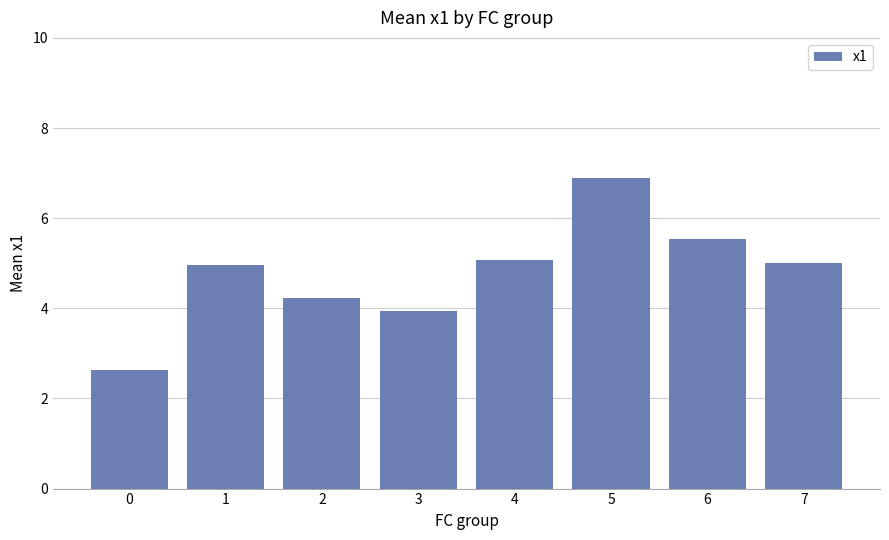

What is the difference between the values at 5 and 1?

1.9